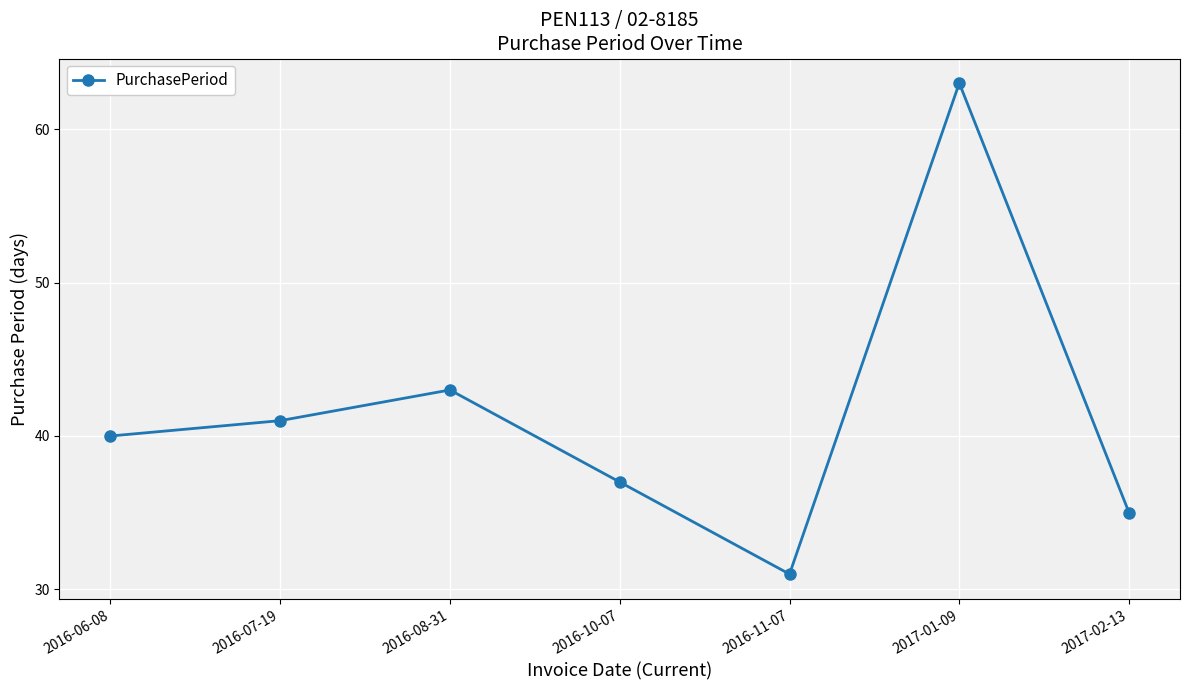

Rank the categories by value from highest to lowest.

2017-01-09, 2016-08-31, 2016-07-19, 2016-06-08, 2016-10-07, 2017-02-13, 2016-11-07